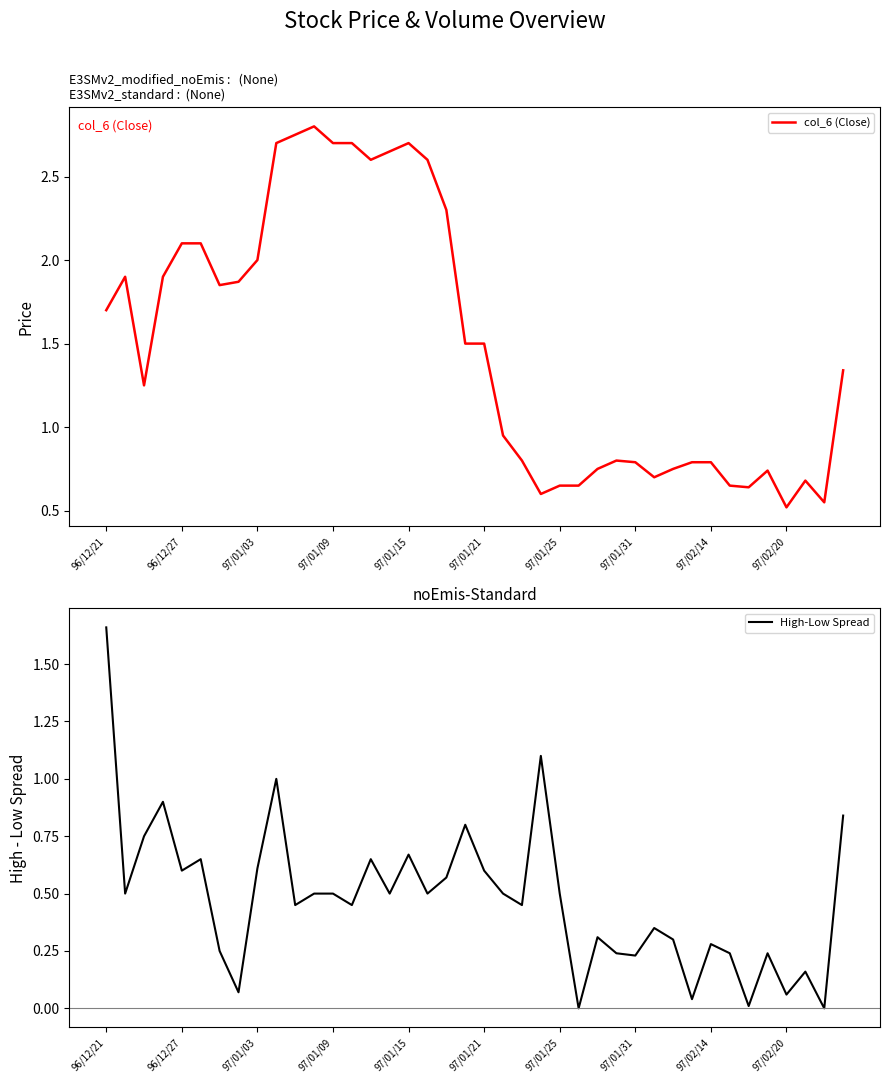

Count the number of categories in the chart.

40